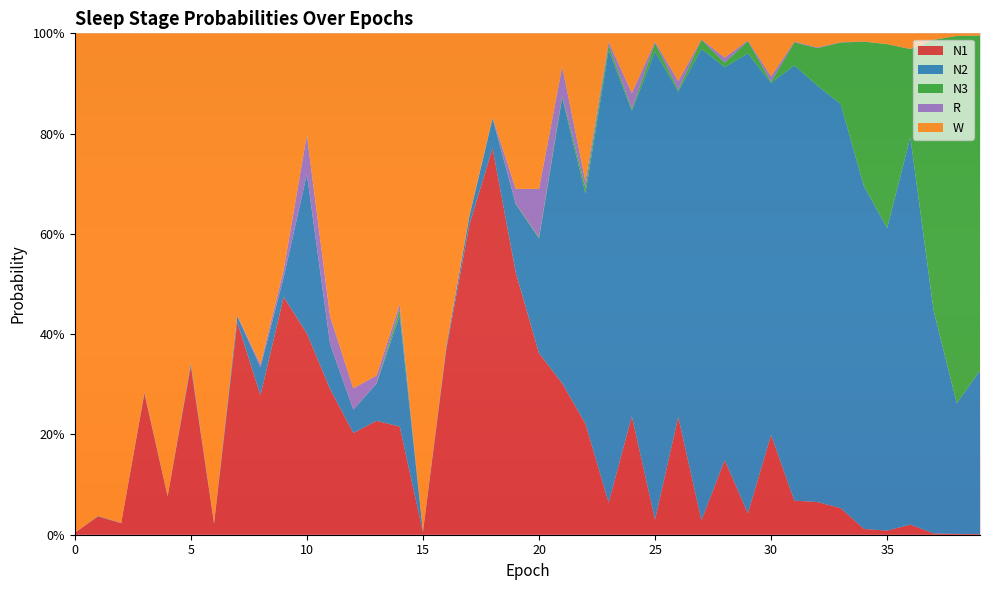

Reading left to right, list all the values displayed in this chart.

N1: 0.0	0.0	0.0	0.3	0.1	0.3	0.0	0.4	0.3	0.5	0.4	0.3	0.2	0.2	0.2	0.0	0.4	0.6	0.8	0.5	0.4	0.3	0.2	0.1	0.2	0.0	0.2	0.0	0.1	0.0	0.2	0.1	0.1	0.1	0.0	0.0	0.0	0.0	0.0	0.0
N2: 0.0	0.0	0.0	0.0	0.0	0.0	0.0	0.0	0.1	0.0	0.3	0.1	0.0	0.1	0.2	0.0	0.0	0.0	0.1	0.1	0.2	0.6	0.5	0.9	0.6	0.9	0.6	0.9	0.8	0.9	0.7	0.9	0.8	0.8	0.7	0.6	0.8	0.4	0.3	0.3
N3: 0.0	0.0	0.0	0.0	0.0	0.0	0.0	0.0	0.0	0.0	0.0	0.0	0.0	0.0	0.0	0.0	0.0	0.0	0.0	0.0	0.0	0.0	0.0	0.0	0.0	0.0	0.0	0.0	0.0	0.0	0.0	0.0	0.1	0.1	0.3	0.4	0.2	0.5	0.7	0.7
R: 0.0	0.0	0.0	0.0	0.0	0.0	0.0	0.0	0.0	0.0	0.1	0.1	0.0	0.0	0.0	0.0	0.0	0.0	0.0	0.0	0.1	0.1	0.0	0.0	0.0	0.0	0.0	0.0	0.0	0.0	0.0	0.0	0.0	0.0	0.0	0.0	0.0	0.0	0.0	0.0
W: 1.0	1.0	1.0	0.7	0.9	0.7	1.0	0.6	0.7	0.5	0.2	0.6	0.7	0.7	0.5	1.0	0.6	0.4	0.2	0.3	0.3	0.1	0.3	0.0	0.1	0.0	0.1	0.0	0.0	0.0	0.1	0.0	0.0	0.0	0.0	0.0	0.0	0.0	0.0	0.0